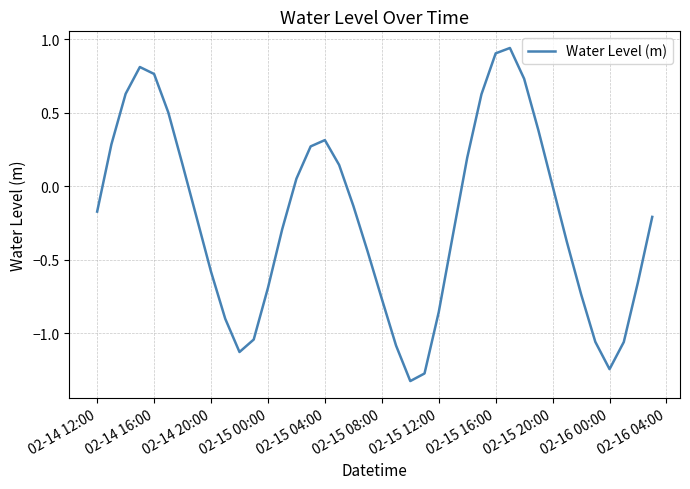

What is the difference between the maximum and minimum values?

2.3